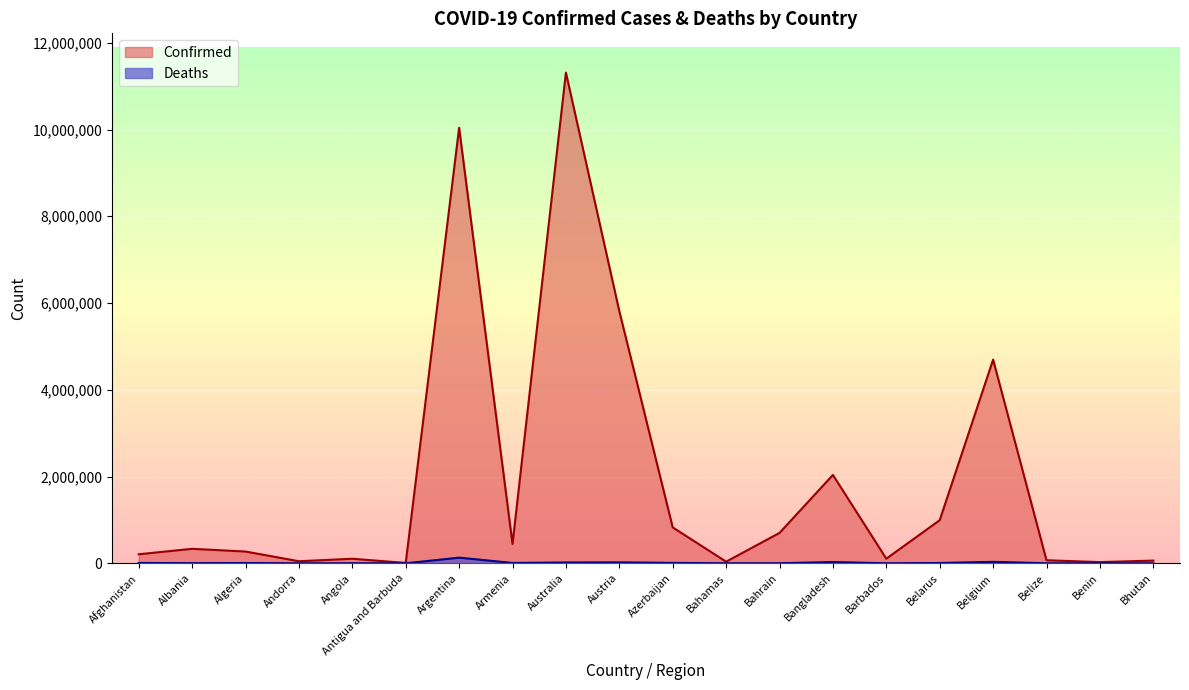

Which series has the widest spread of values?

Confirmed